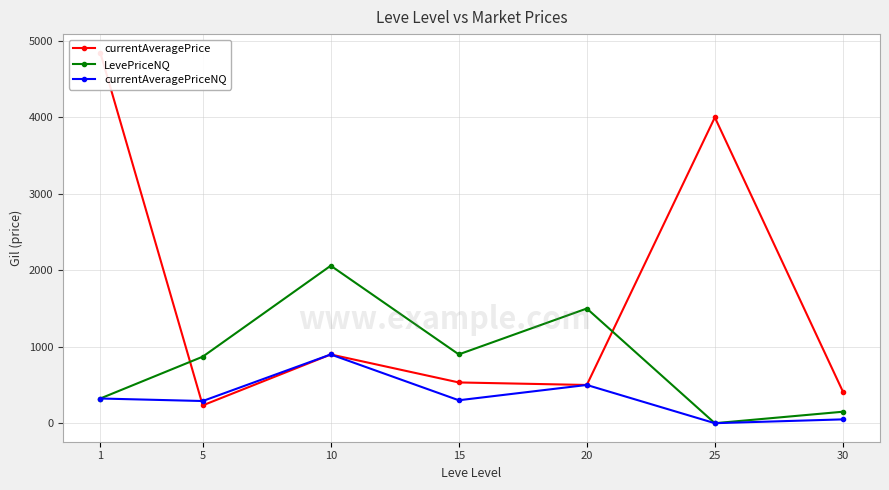

Between 25 and 1, which is larger?

1